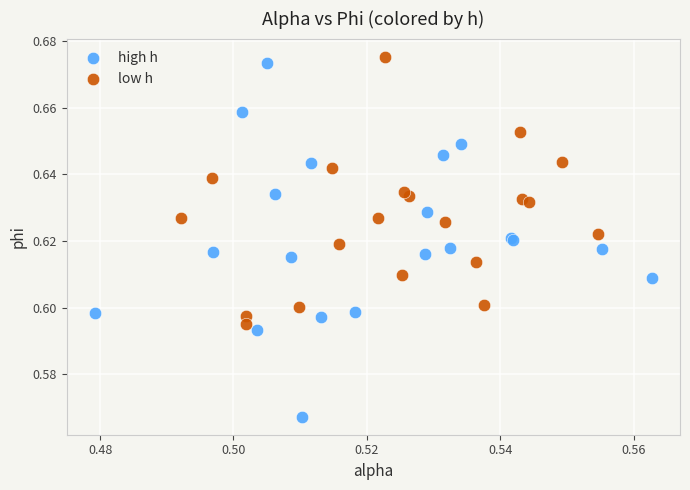

Which series has the largest Y range (max minus min)?

high h